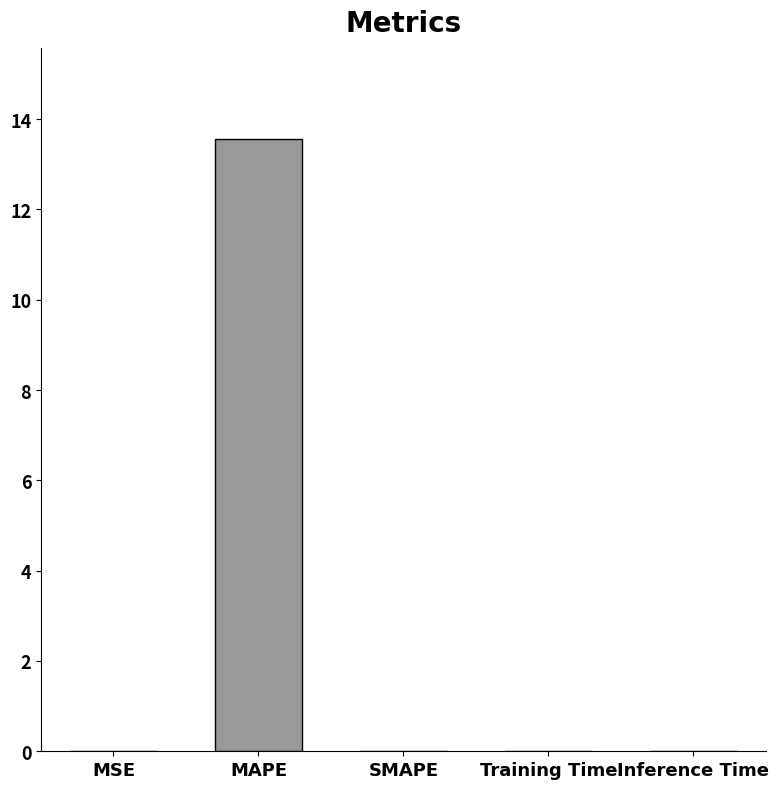

The chart shows a value of 0.0 at Training Time. True or false?

True